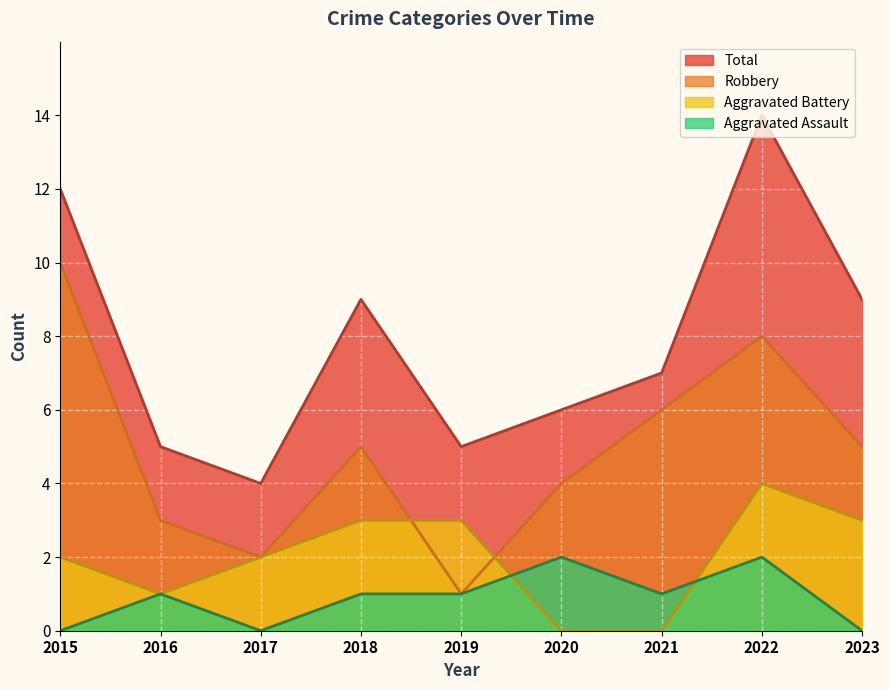

The Aggravated Assault series shows 1 at 2020. True or false?

False